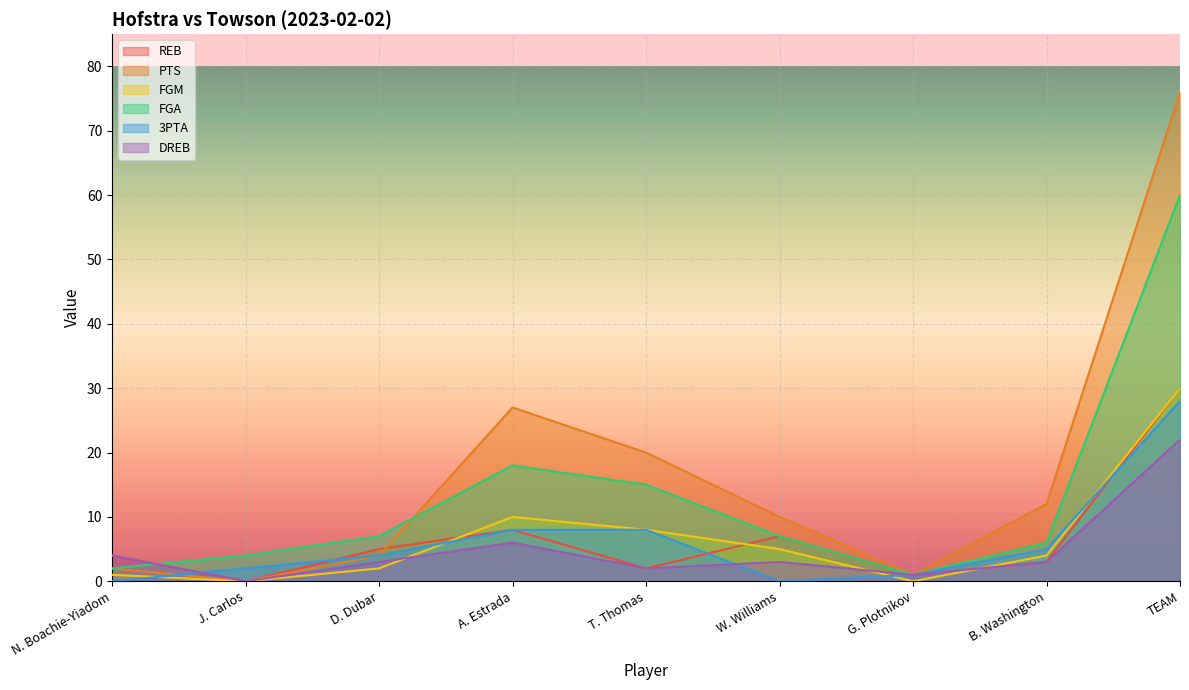

The FGM series shows -10 at G. Plotnikov. True or false?

False